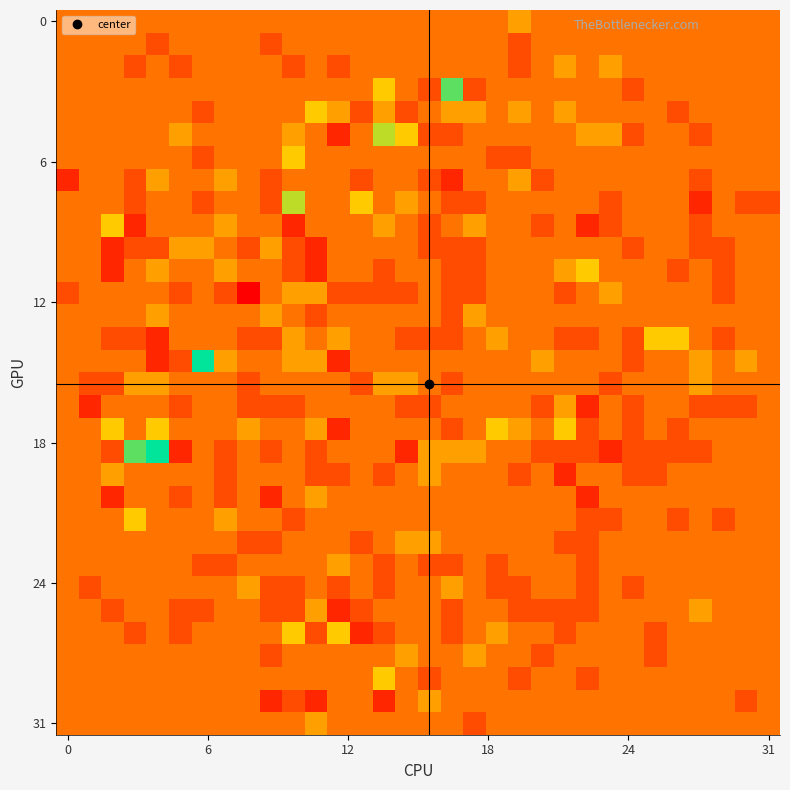

What is the smallest value displayed?

-3